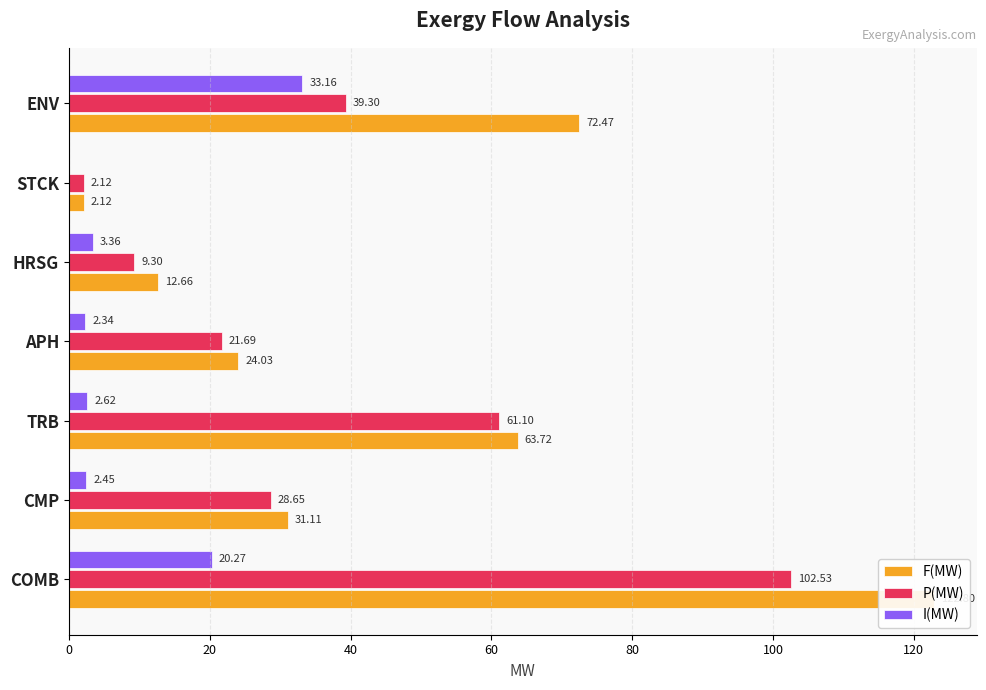

What are all the series names shown in the legend?

F(MW), P(MW), I(MW)